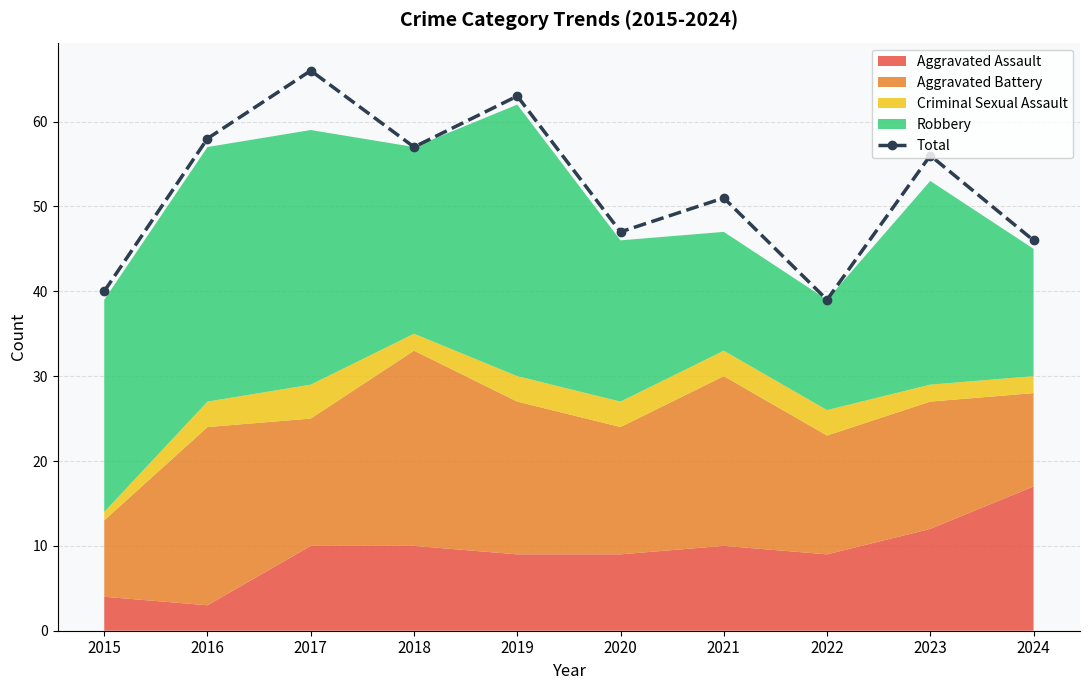

Between 2020 and 2015, which is larger?

2020